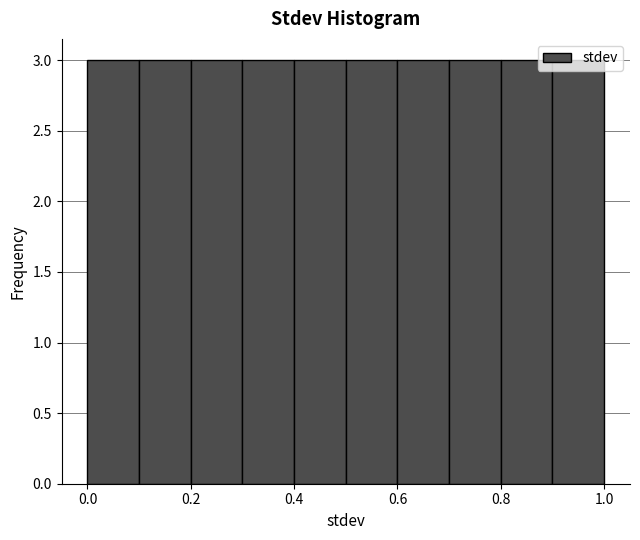

What is the height of the bar covering 0.2 to 0.3 on the x-axis? The values are not printed on the chart, so give them approximately, as read against the axis.

3